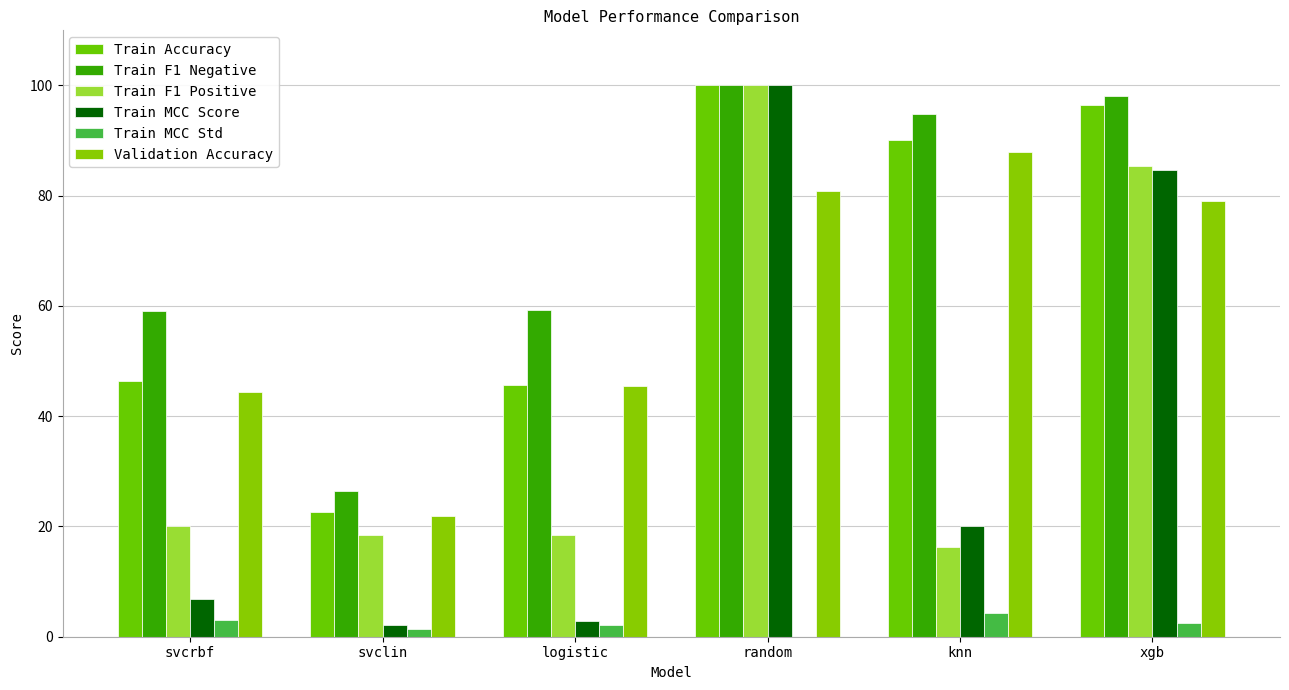

How many categories are shown in the chart?

6